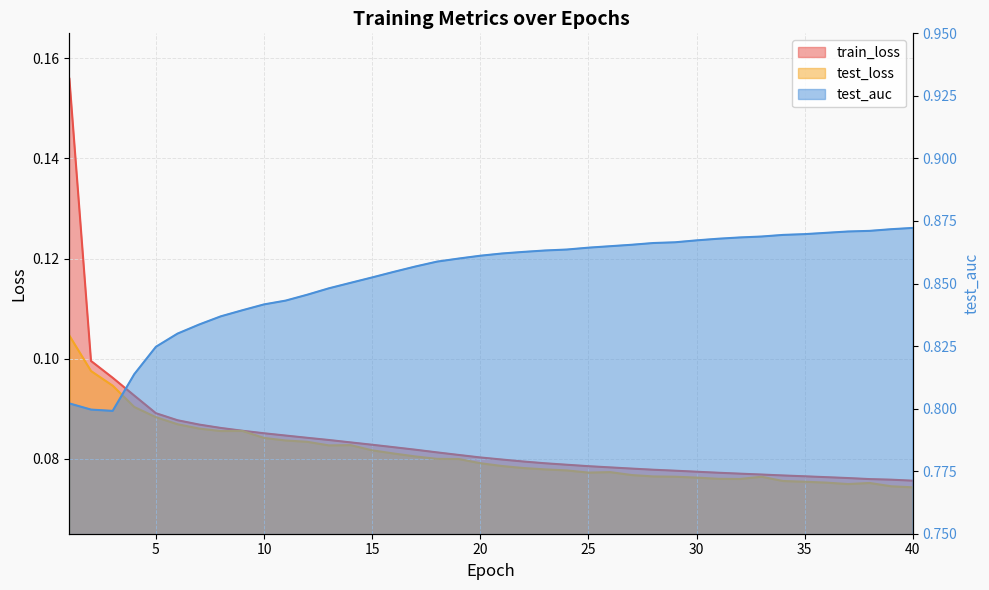

Rank the series at 20 from lowest to highest value.

test_loss, train_loss, test_auc